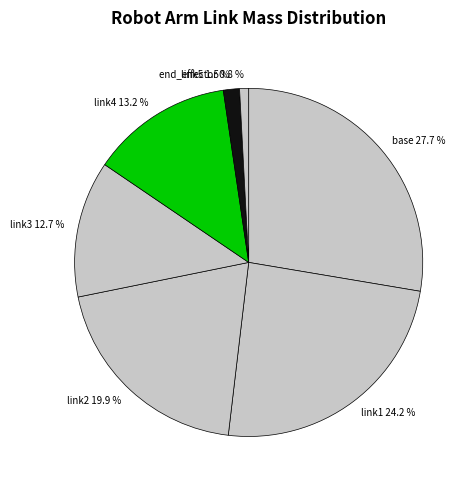

Approximately how many times larger is the value at link2 compared to link1?

0.8